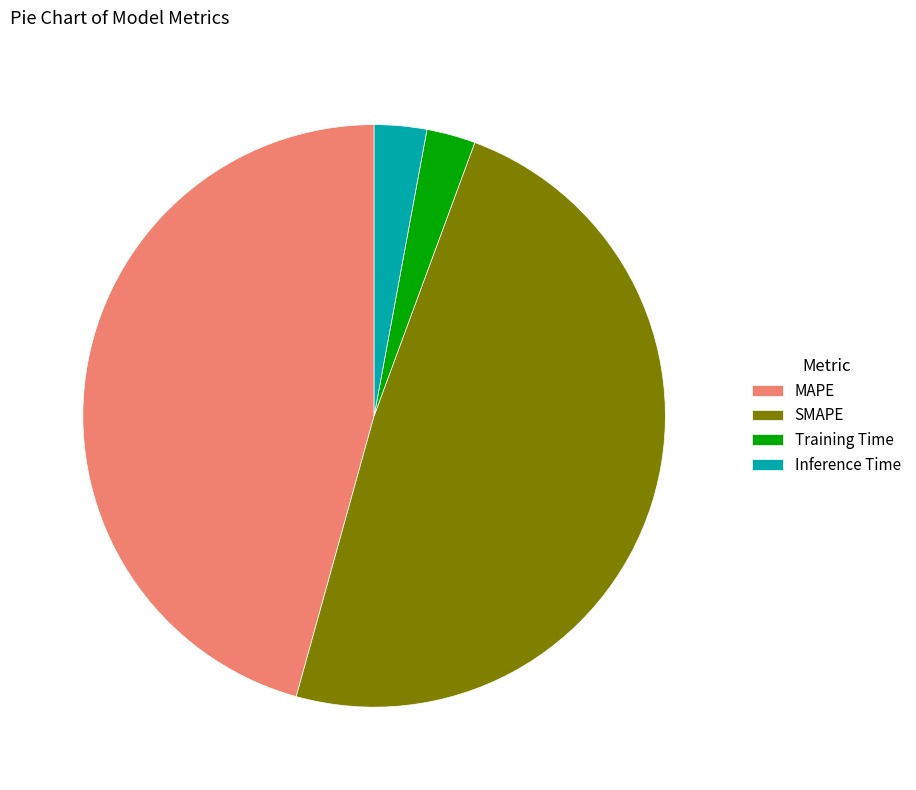

True or false: MAPE accounts for 46% of the total.

True